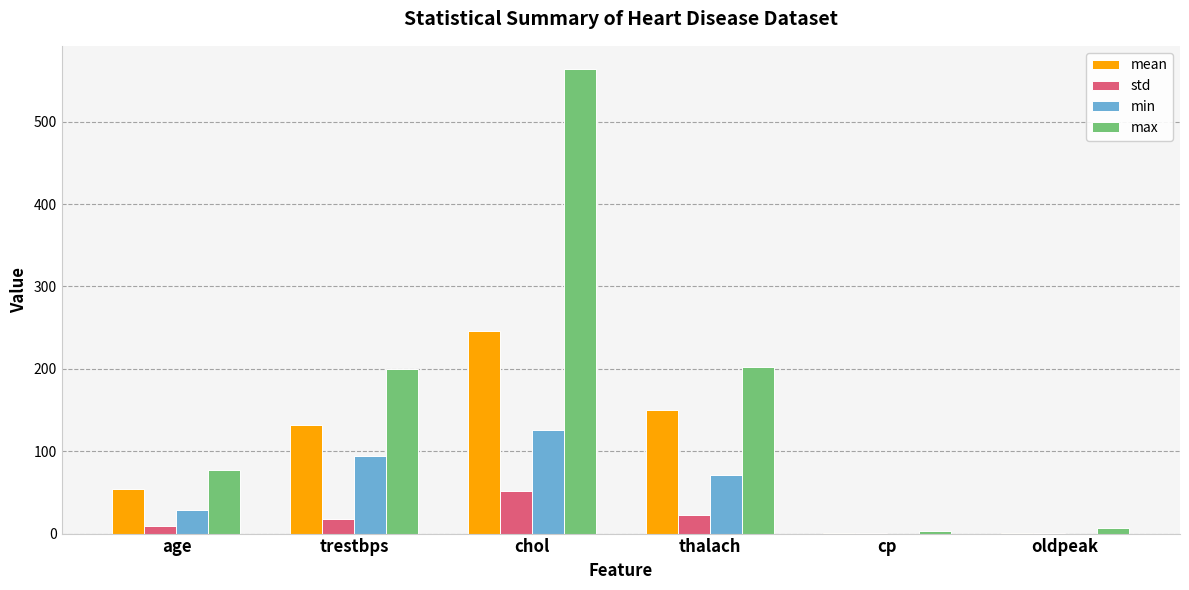

At which category is the sum across all series the highest?

chol